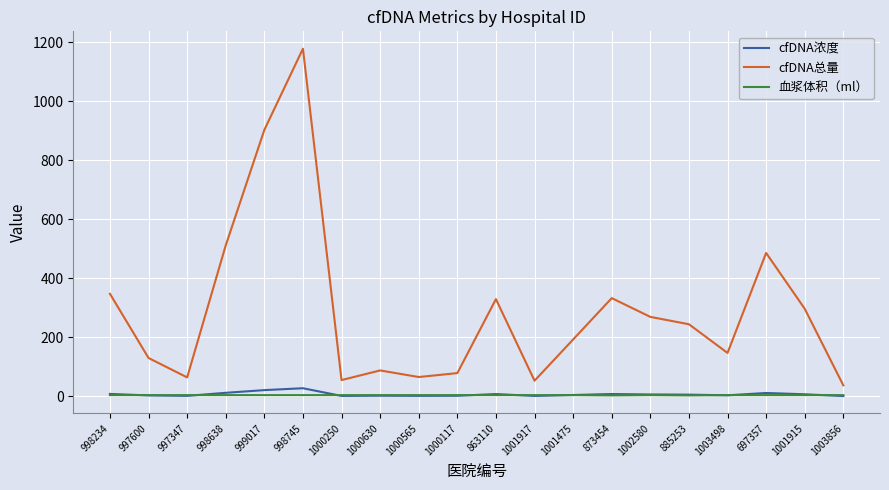

The 血浆体积（ml） series shows 4.0 at 863110. True or false?

True